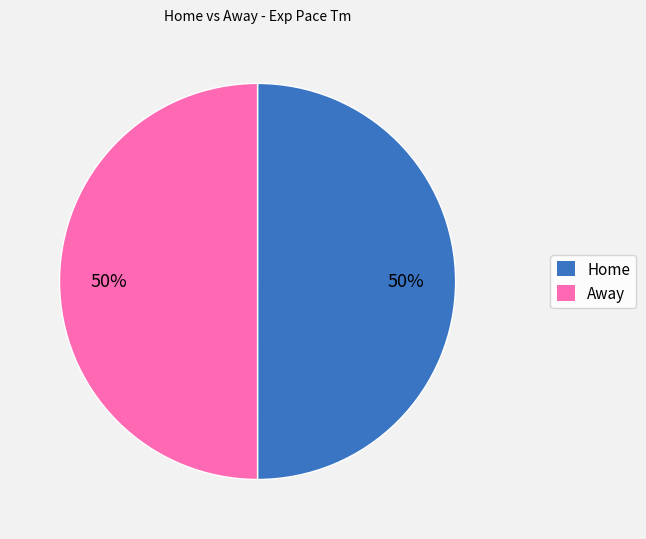

To the nearest percent, what is the combined percentage of Home and Away?

100%